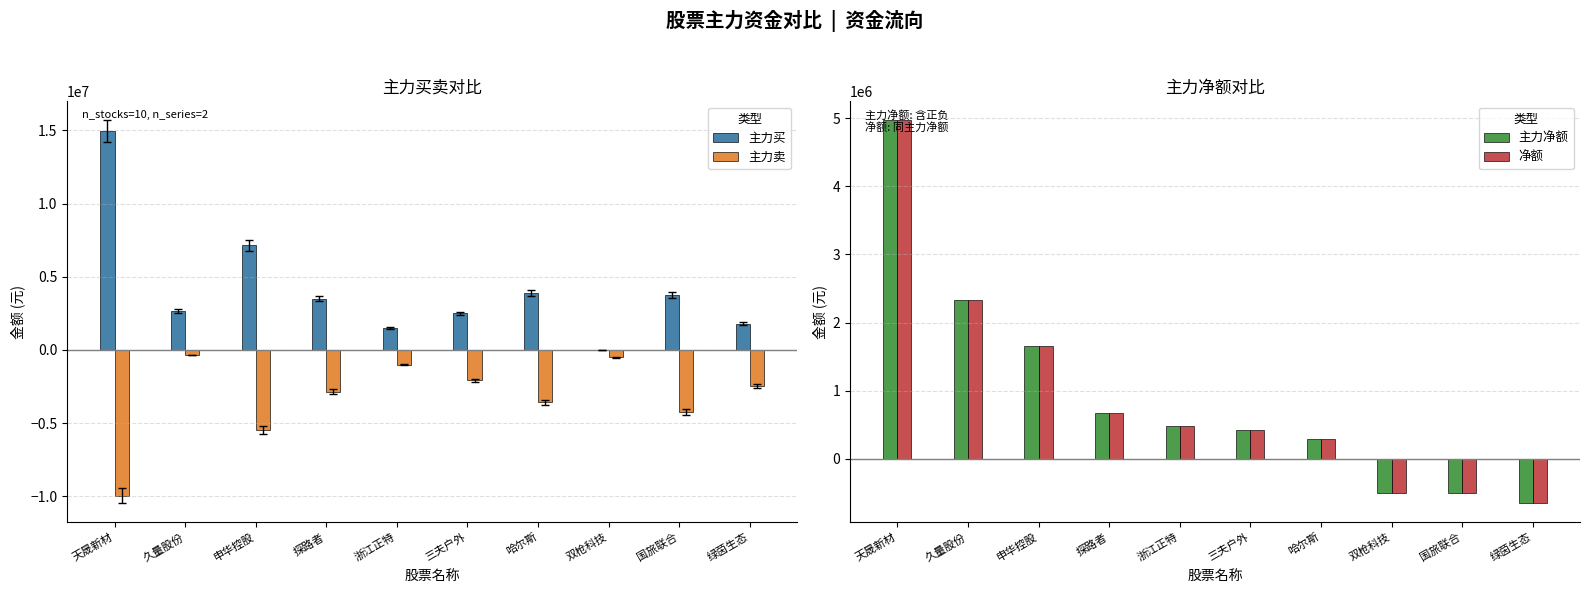

True or false: 主力买 has a value of -10424297 at 双枪科技.

False